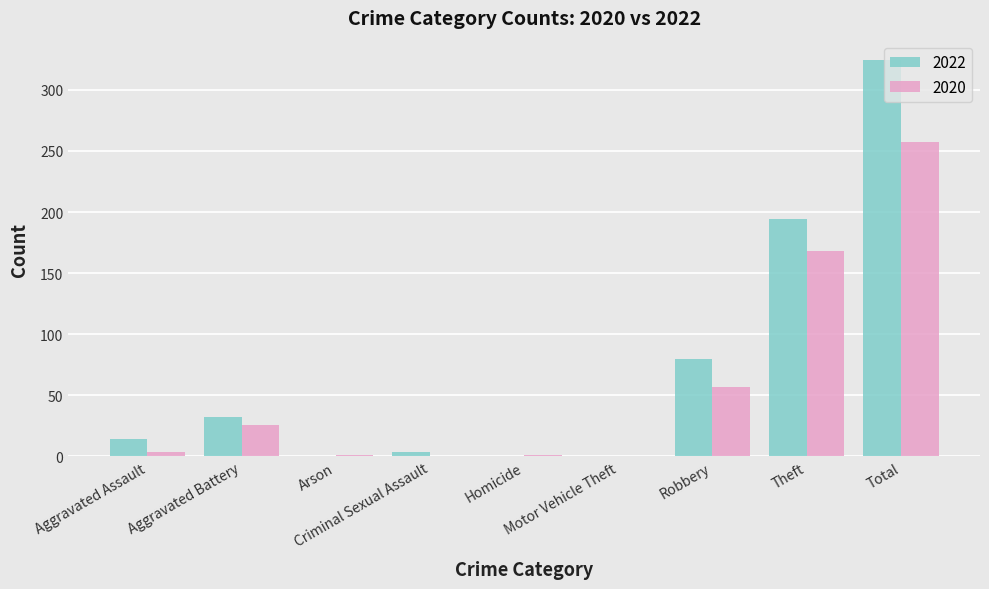

Which series has the largest total across all categories?

2022